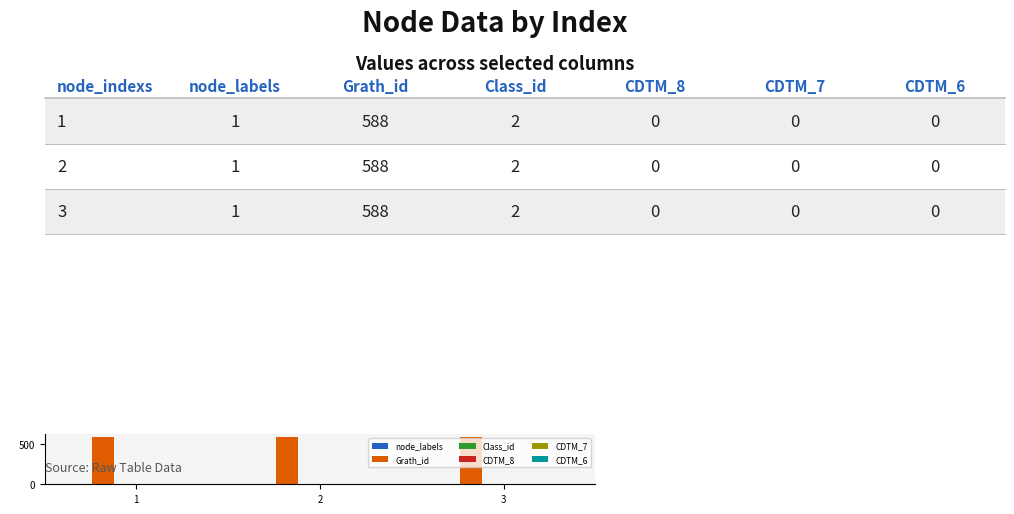

How many groups of bars are there?

3